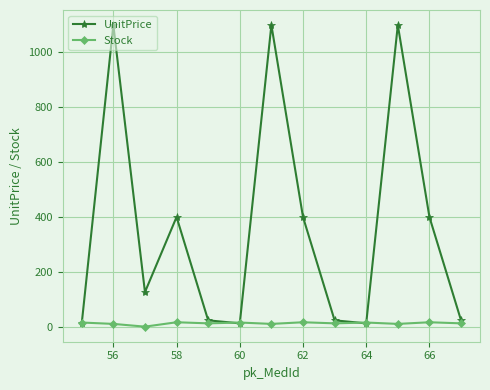

True or false: UnitPrice has more than 1 interior local peaks.

True